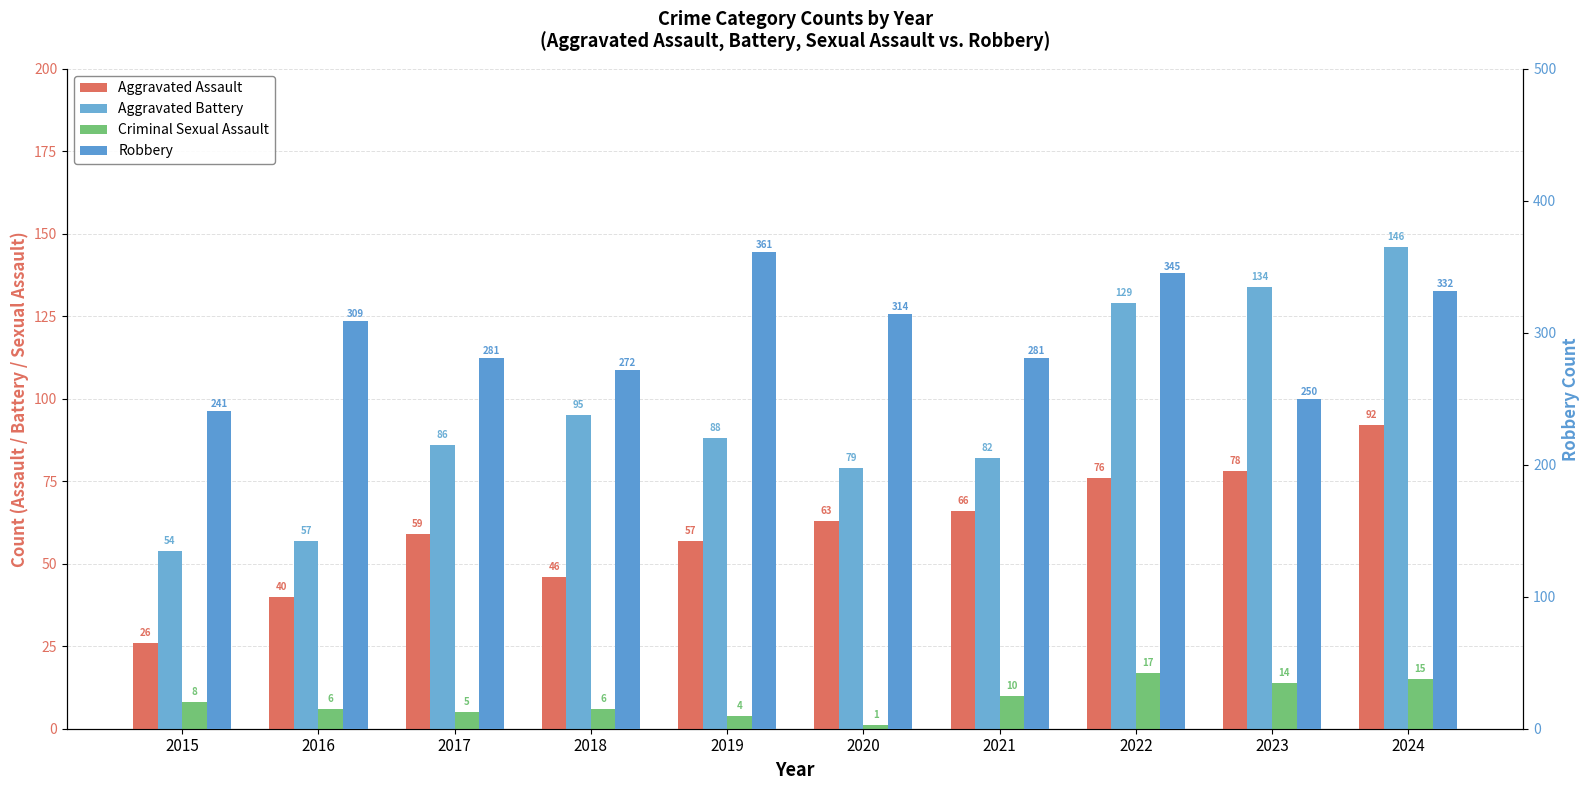

What is the value of the Criminal Sexual Assault bar at the 10th from the left?

15